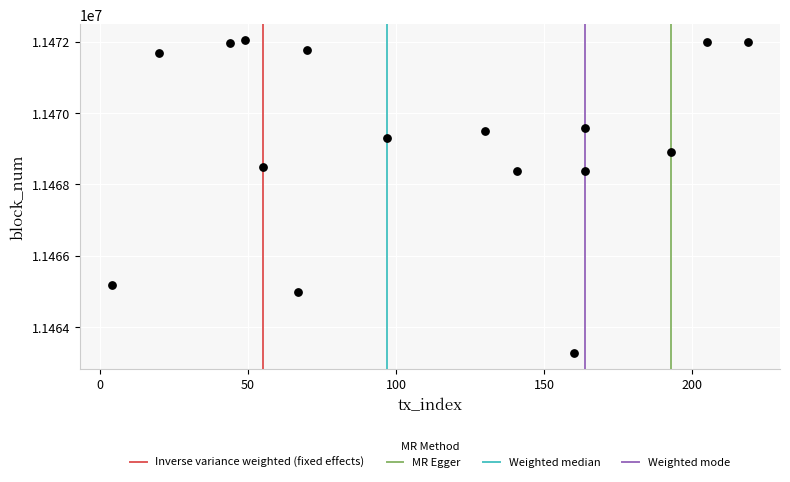

What is the range of Y values (max minus min)?

8779